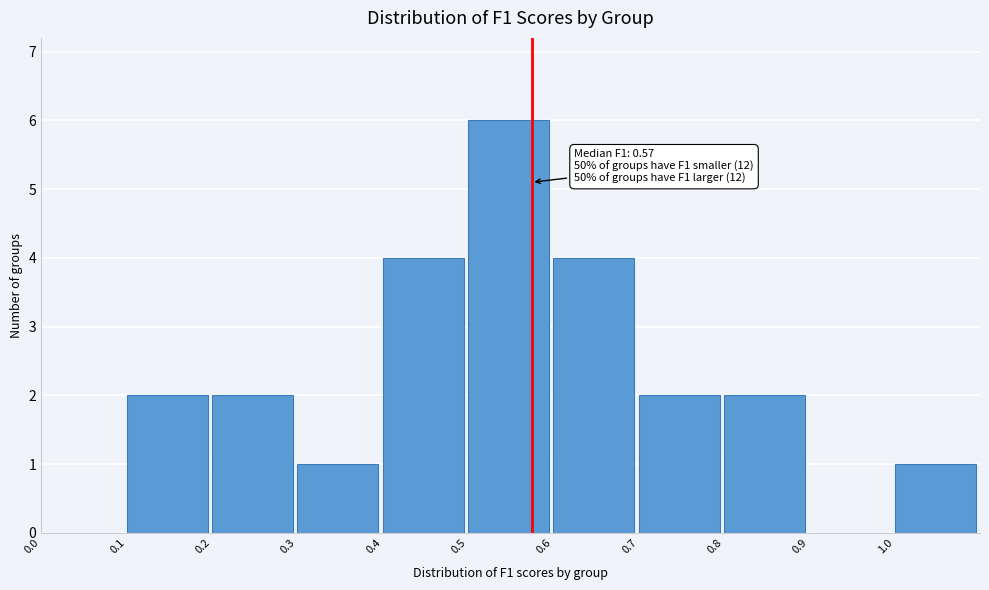

Which range on the x-axis has the tallest bar?

0.5 to 0.6